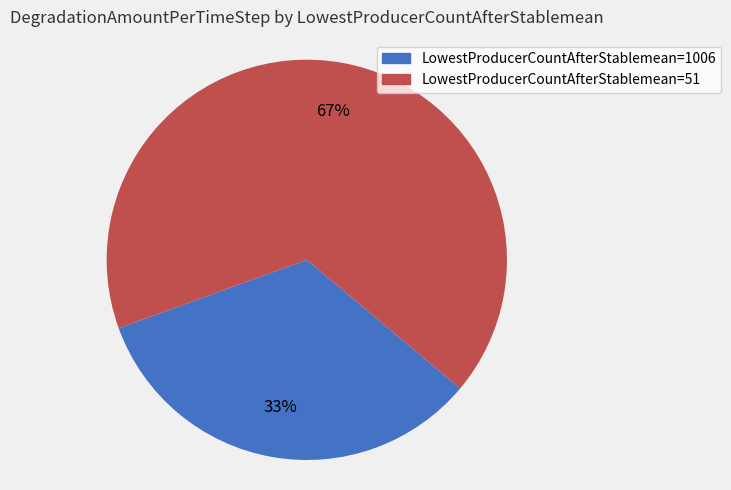

Is there any slice that represents more than half of the pie?

Yes